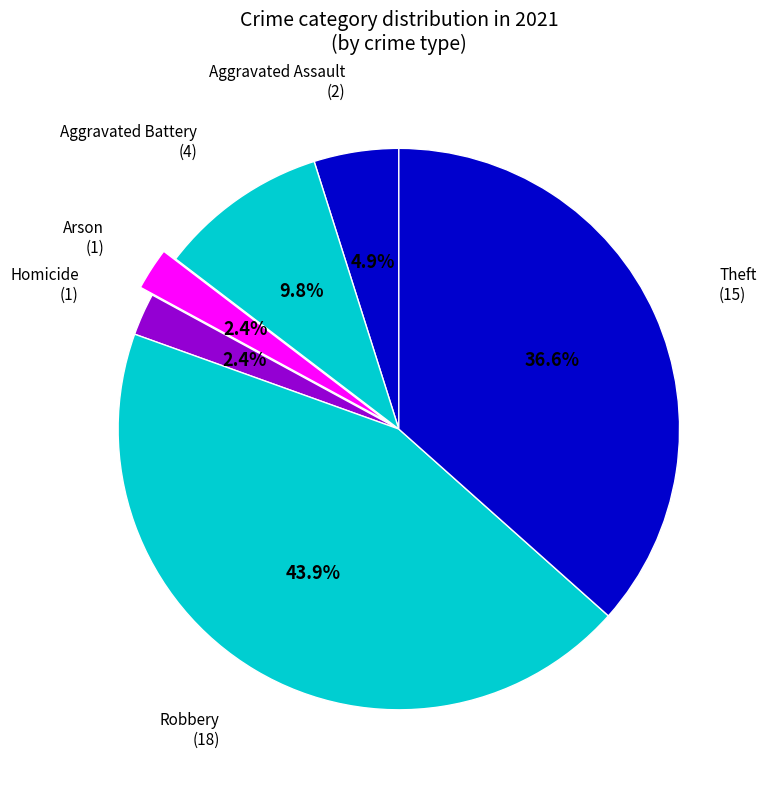

How many segments does this pie chart have?

6